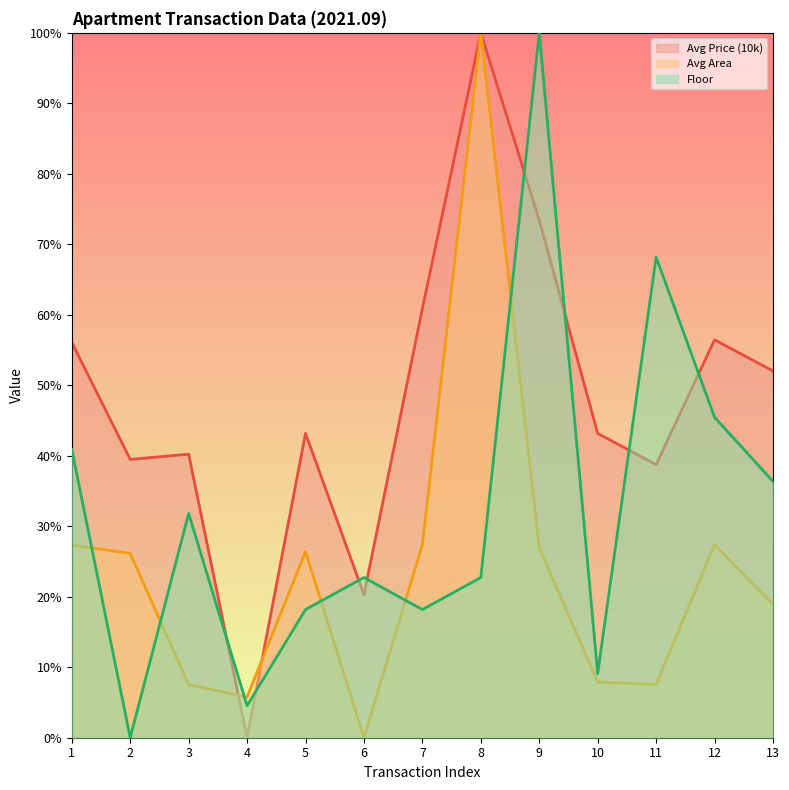

Reading right to left, extract all data points from this chart.

Avg Price (10k): 52.0	56.5	38.7	43.2	73.4	100.0	60.9	20.3	43.2	0.0	40.2	39.5	56.1
Avg Area: 18.9	27.4	7.6	7.9	26.9	100.0	27.4	0.0	26.4	5.8	7.5	26.1	27.3
Floor: 36.4	45.5	68.2	9.1	100.0	22.7	18.2	22.7	18.2	4.5	31.8	0.0	40.9